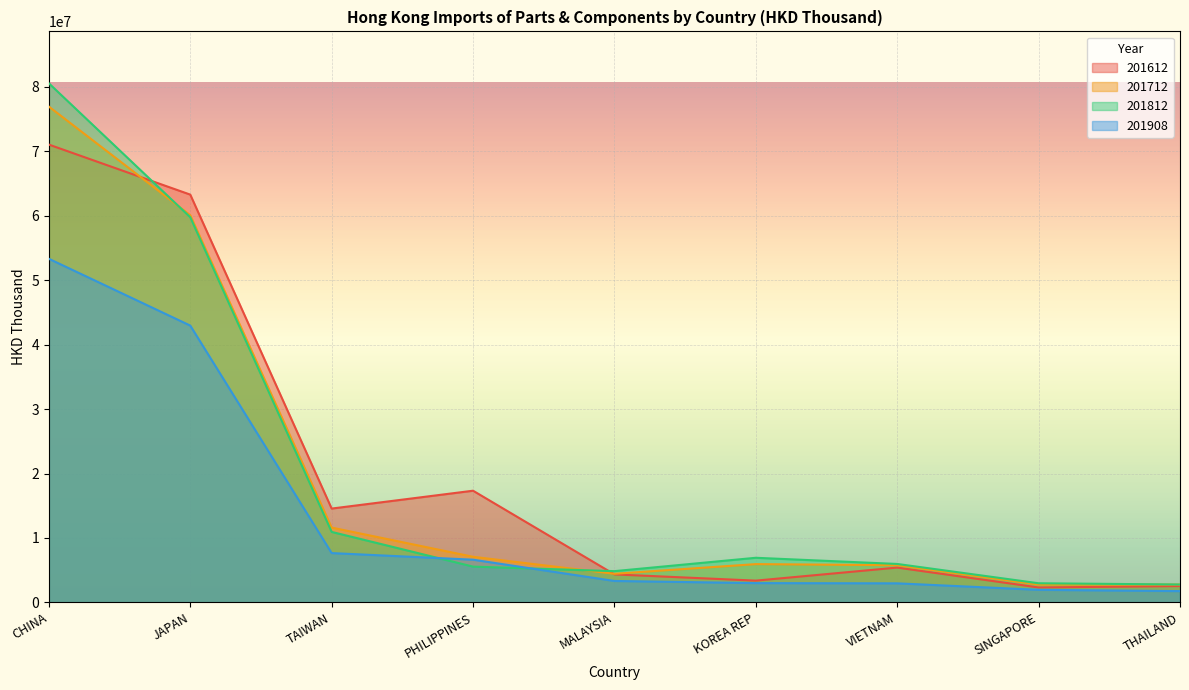

True or false: 201908 has more than 1 interior local peaks.

False